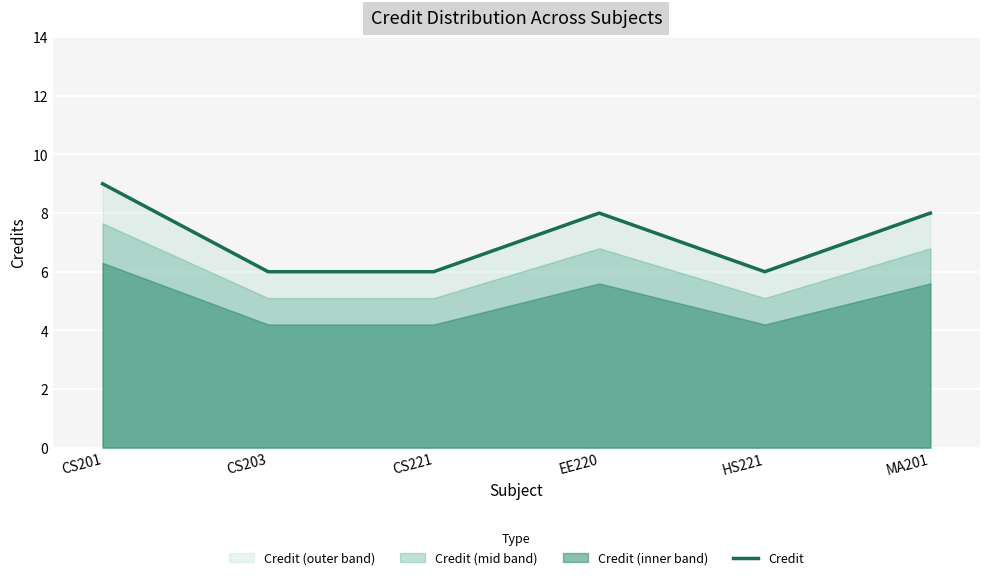

What is the minimum value for Credit?

6